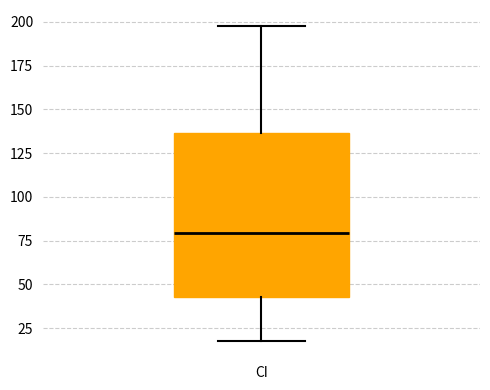

Where does the median line of the box for CI sit on the y-axis? The values are not printed on the chart, so give them approximately, as read against the axis.

80